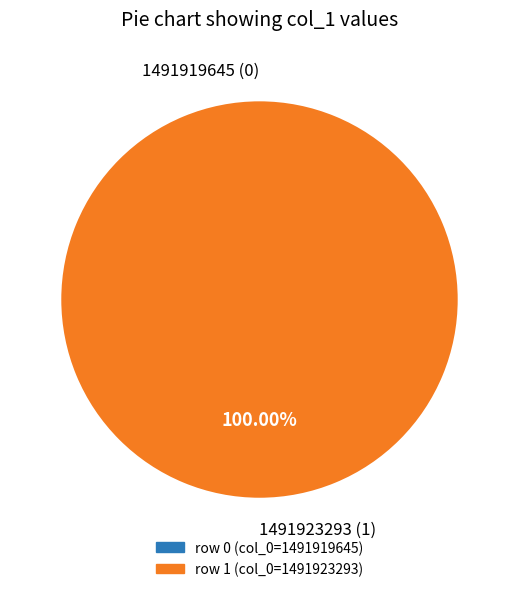

How many slices are in this pie chart?

2